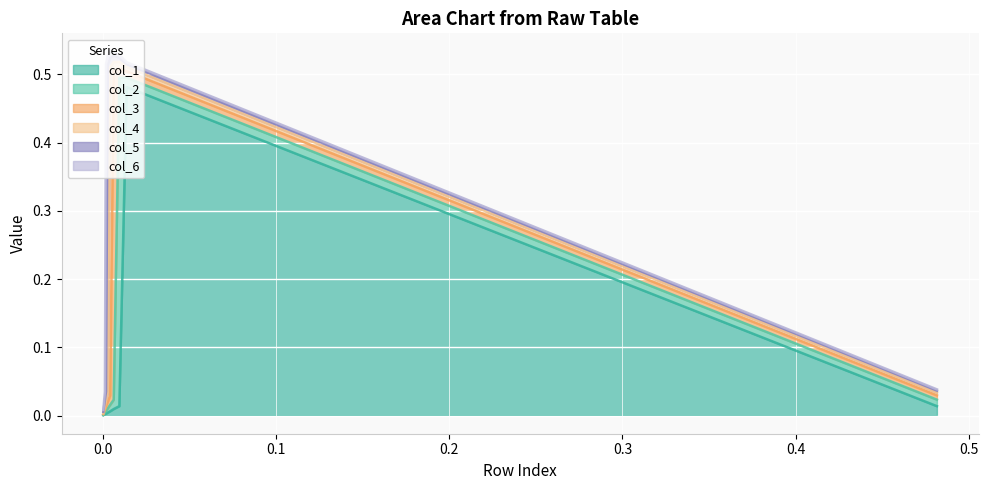

List the series in order of their peak value, highest first.

col_1, col_2, col_3, col_4, col_5, col_6